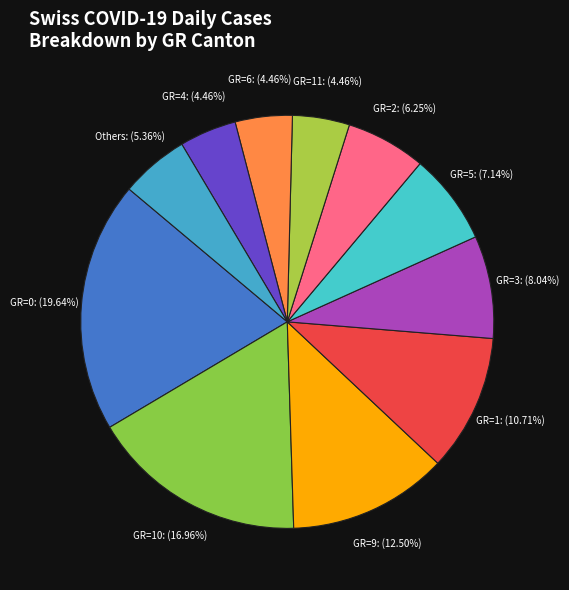

How many slices are in this pie chart?

11